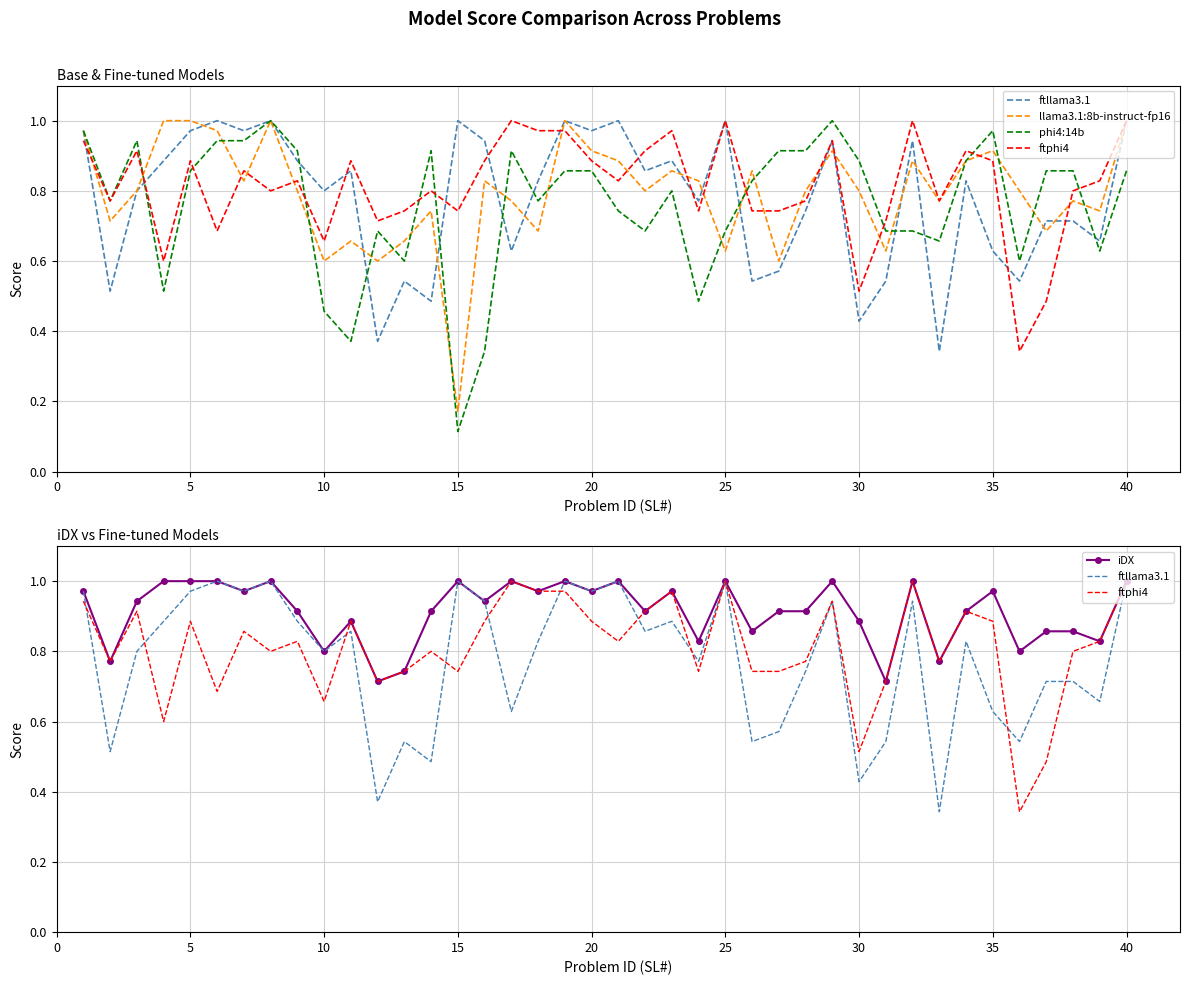

True or false: ftllama3.1 has a value of 0.3 at 5.

False